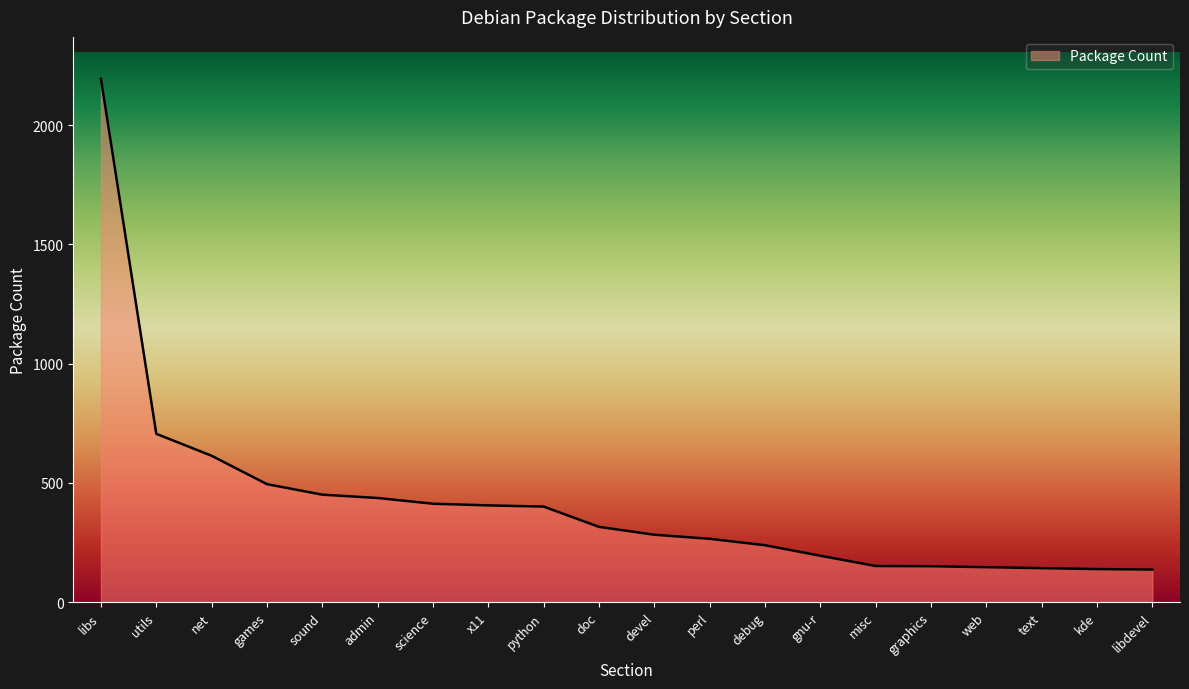

What is the ratio of the value at libdevel to the value at kde?

1.0